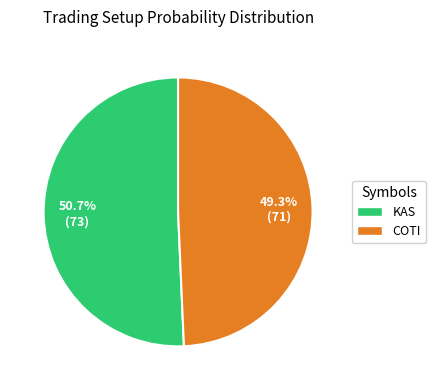

How many slices are in this pie chart?

2